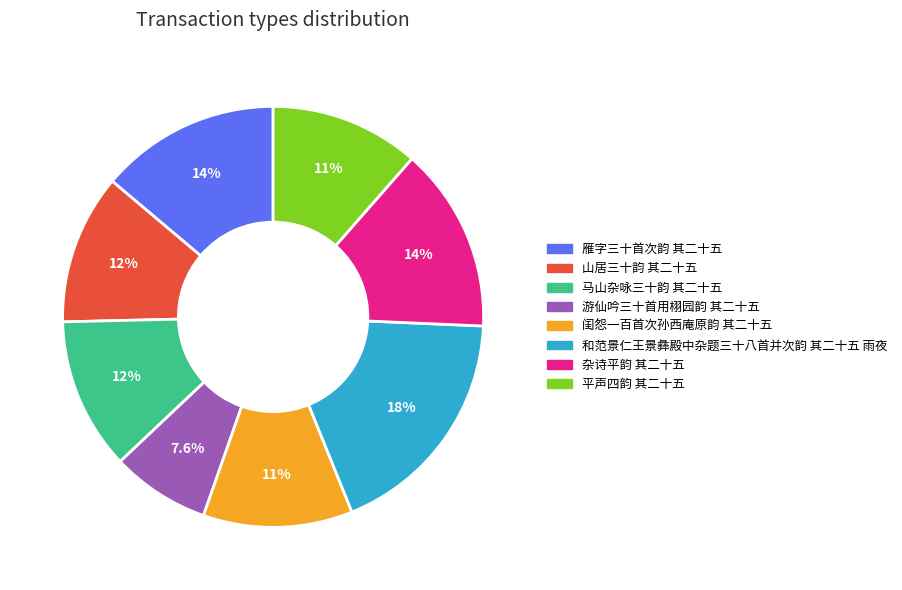

Combined, do 游仙吟三十首用栩园韵 其二十五 and 杂诗平韵 其二十五 account for over 50%?

No